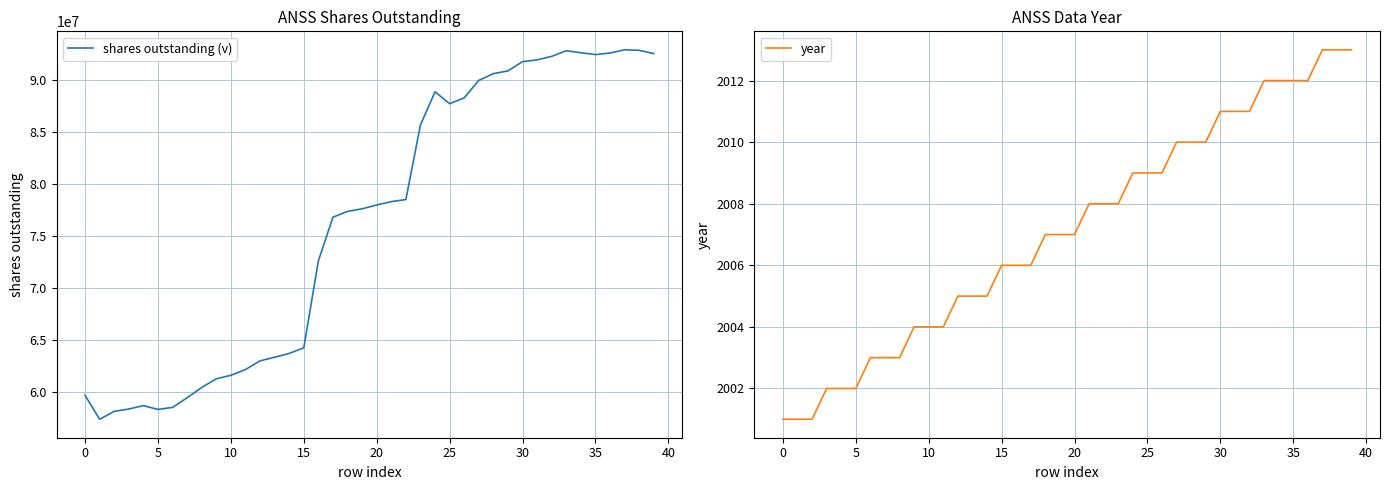

True or false: shares outstanding (v) has more than 1 points higher than both neighbors.

True